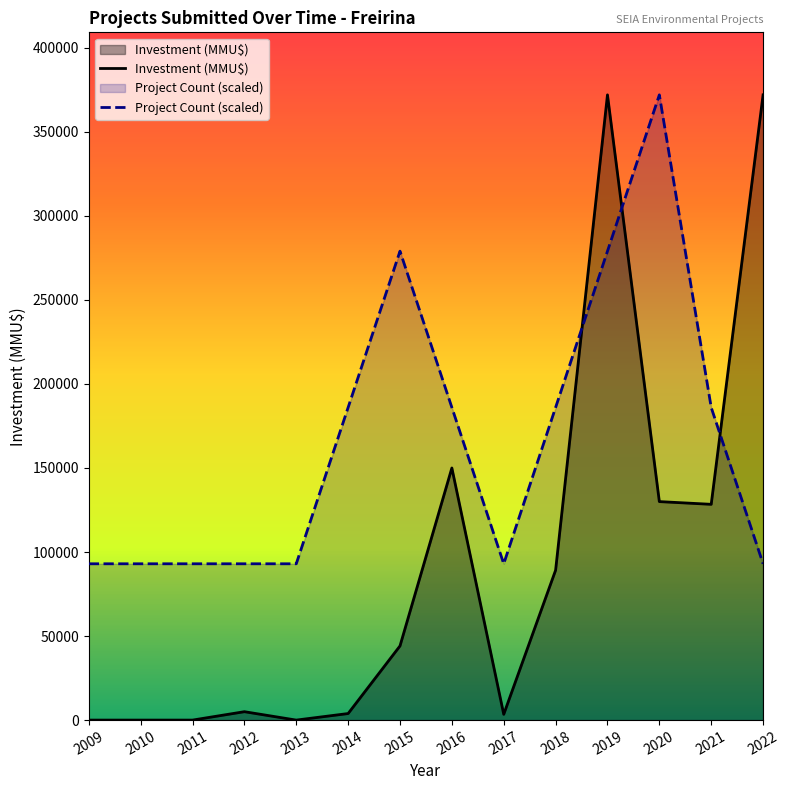

Count the number of data series in this chart.

2